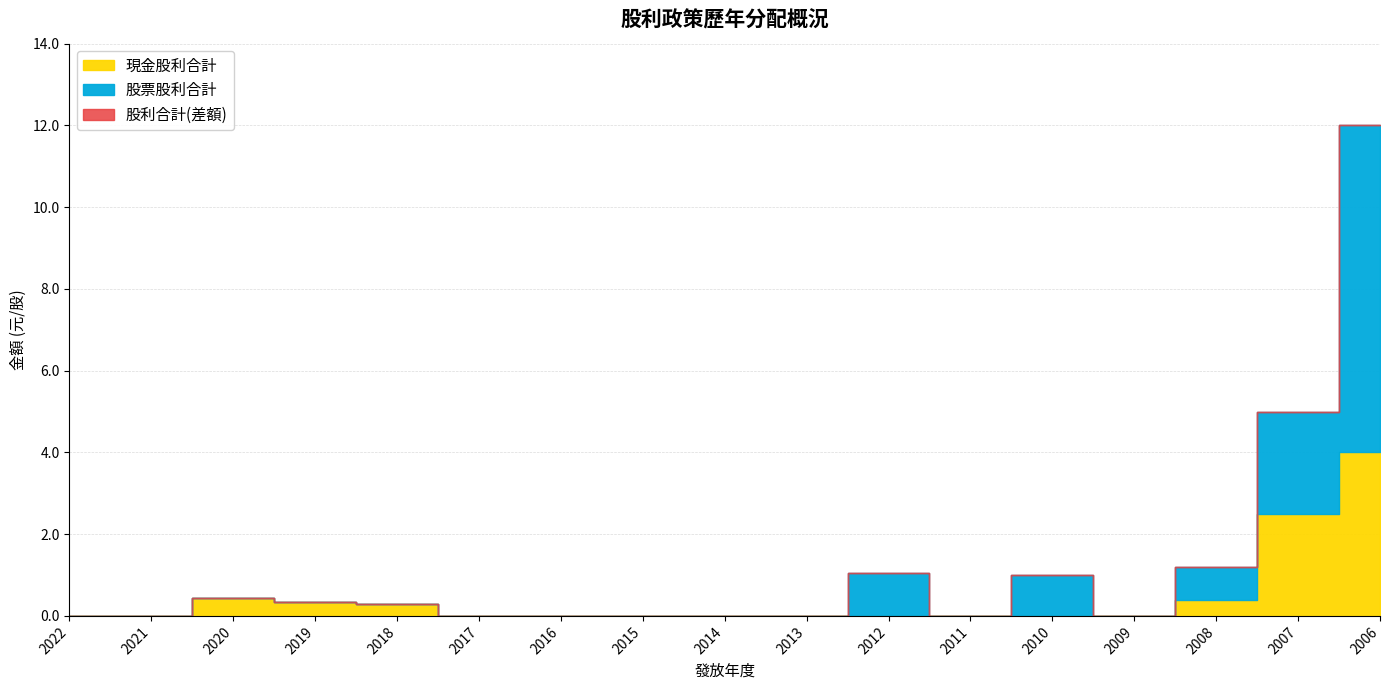

What is the average value of the 股票股利合計 series?

0.8